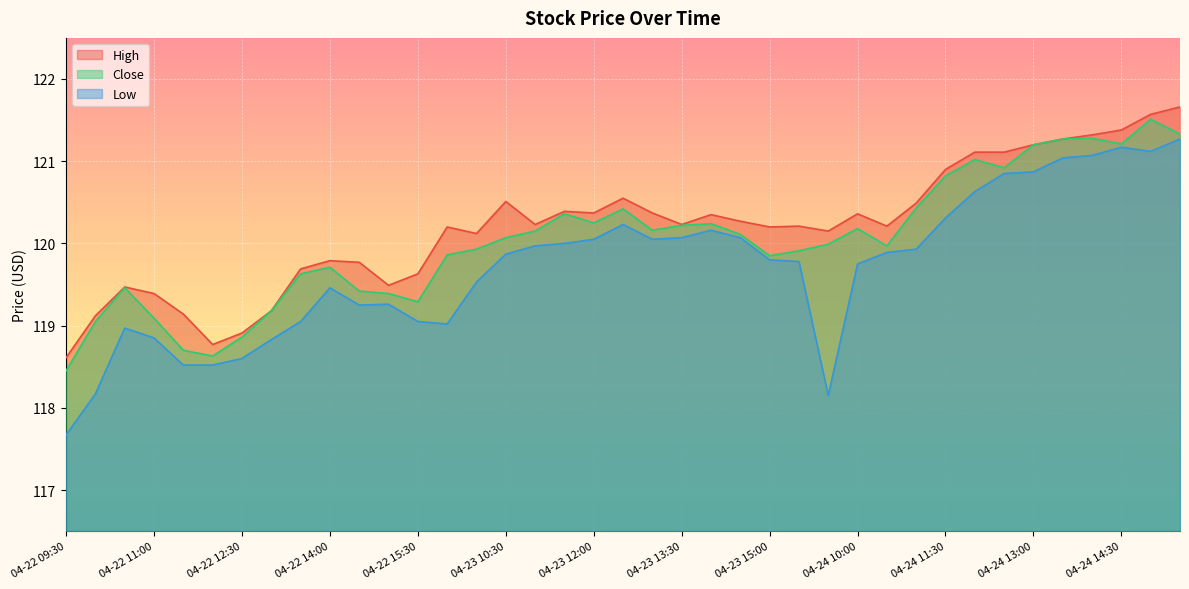

At which label does High reach its minimum?

04-22 09:30